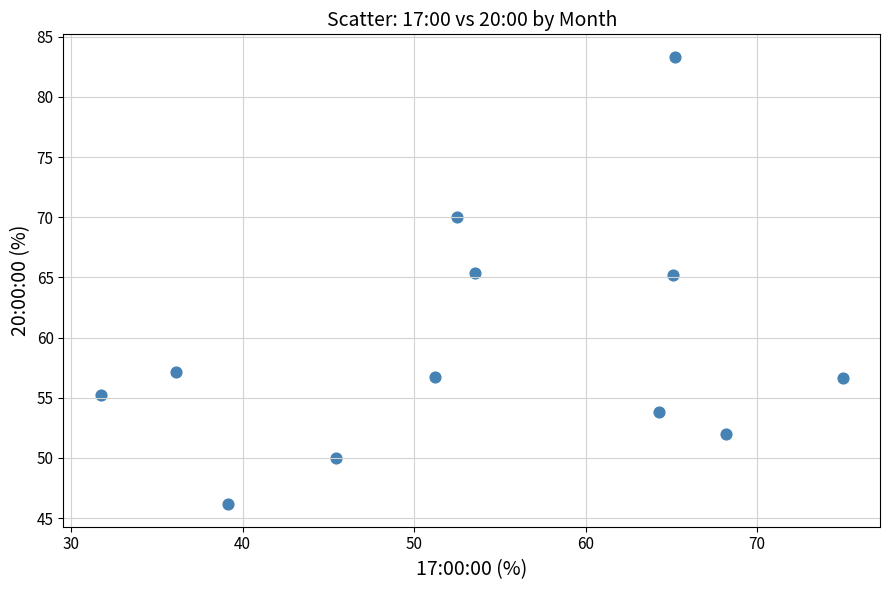

What is the average X value?

54.0